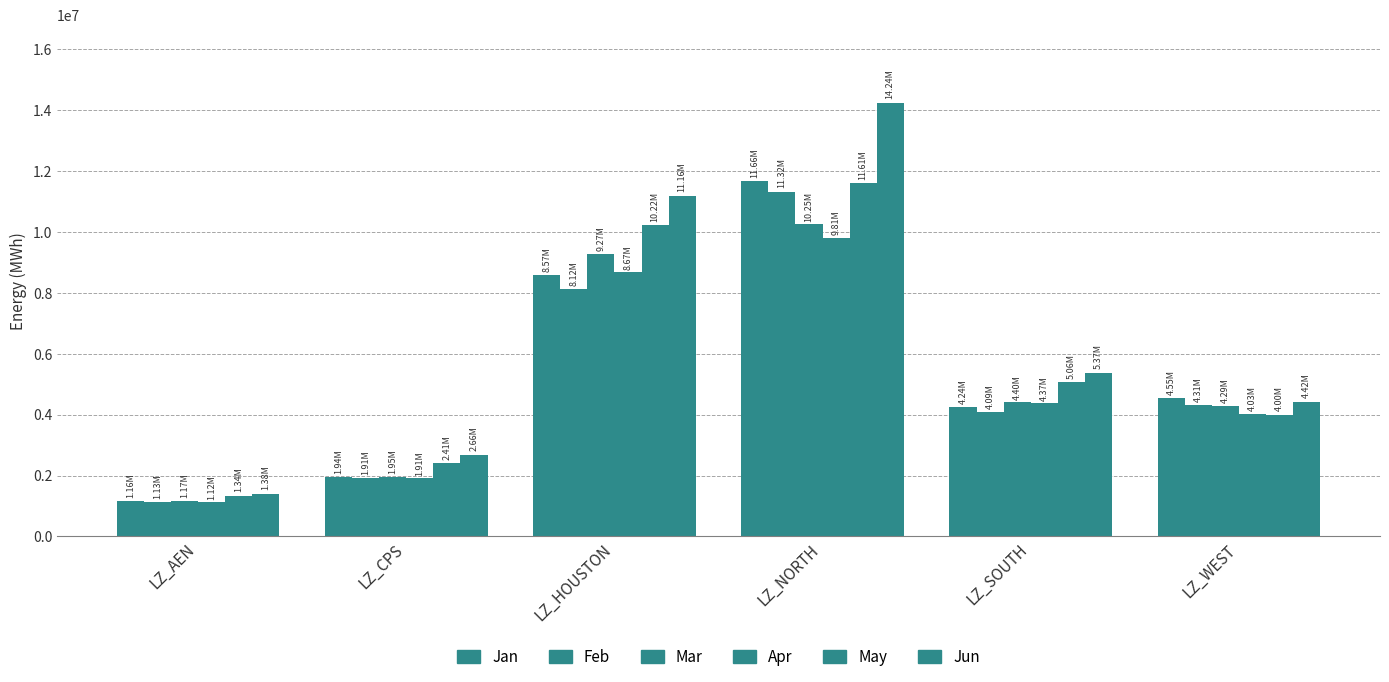

Rank the series at LZ_AEN from lowest to highest value.

Apr, Feb, Jan, Mar, May, Jun